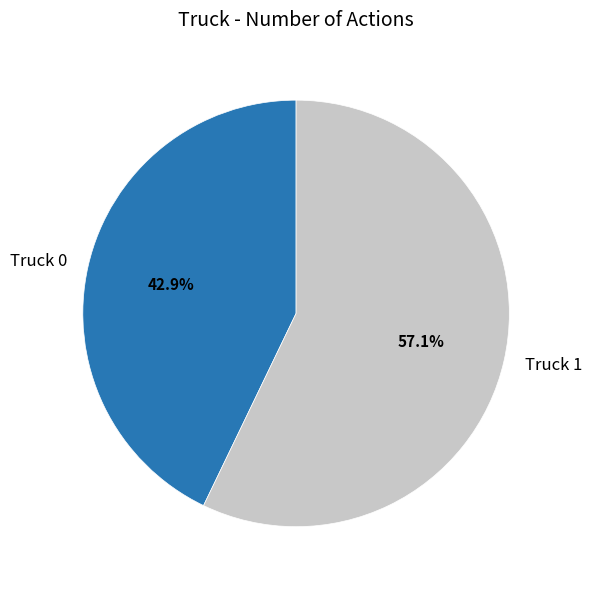

To the nearest percent, what is the average slice percentage?

50%